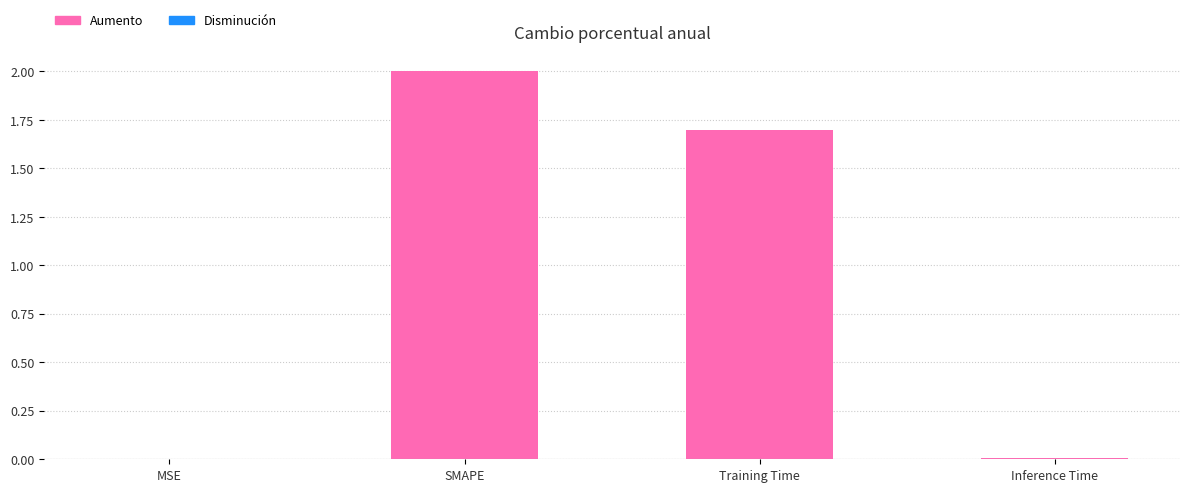

What is the label of the 1st bar from the left?

MSE